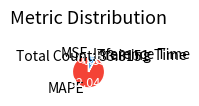

Is the sum of Inference Time and MAPE greater than half?

Yes